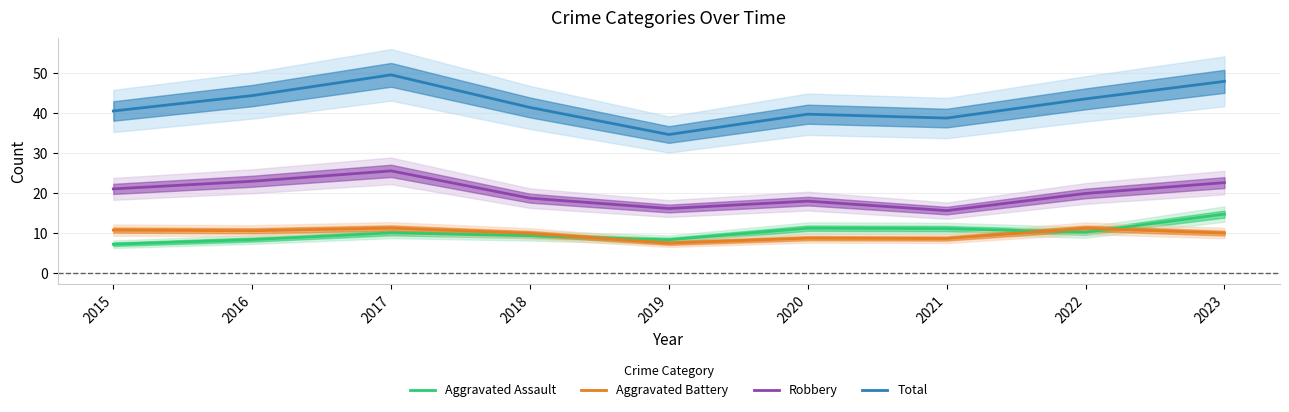

Where does the Aggravated Battery series first go above 10?

2015